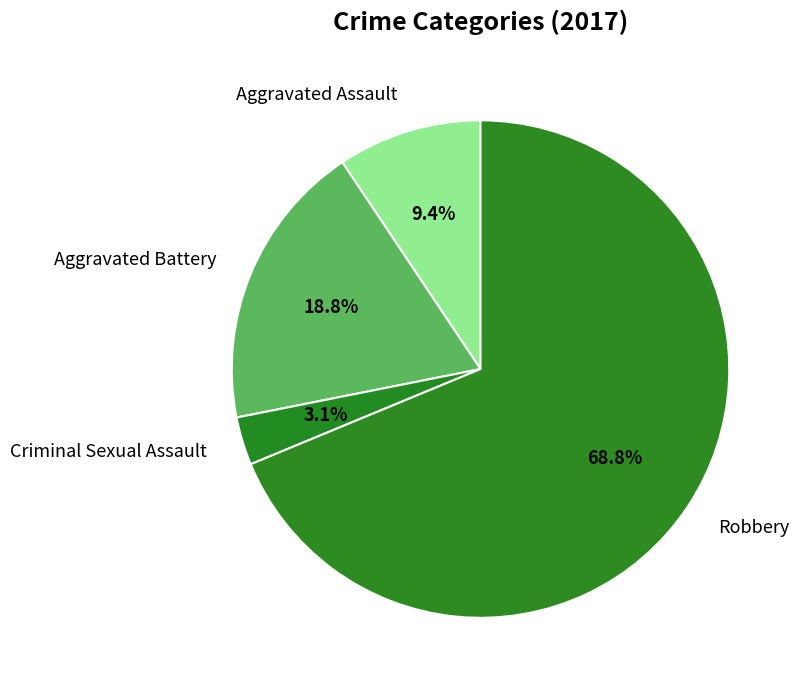

The Robbery slice represents 62% of the pie. True or false?

False